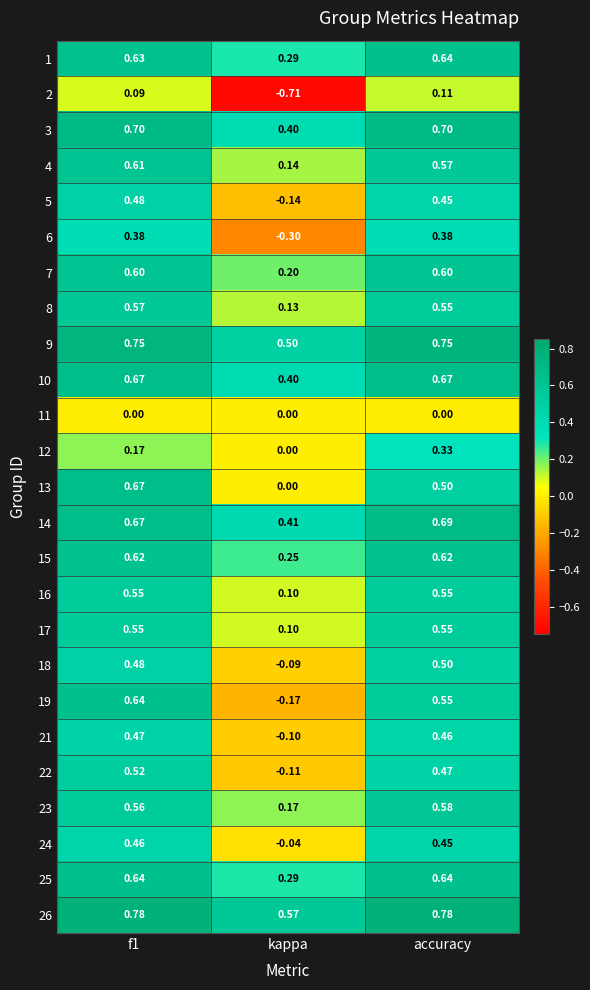

At which label is 17 closest to 0?

kappa